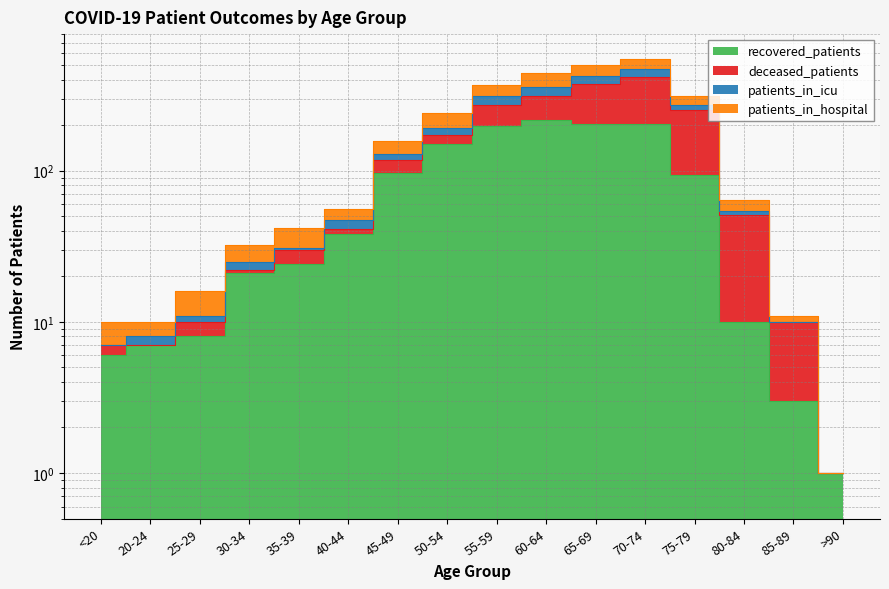

What is the maximum value for recovered_patients?

216